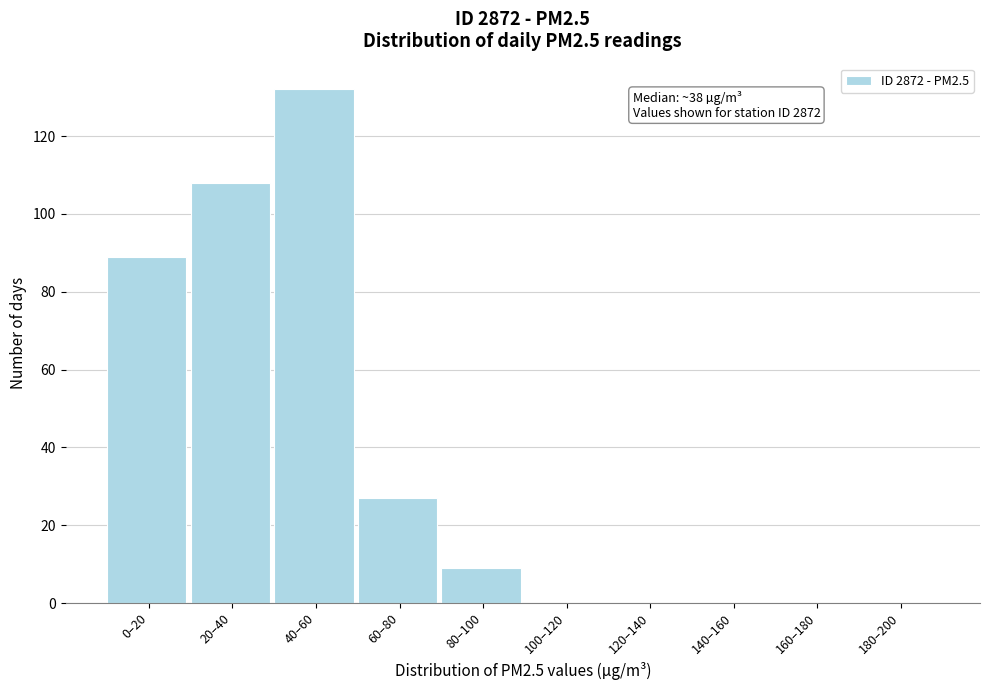

Reading right to left, list all the values displayed in this chart.

180–200=0	160–180=0	140–160=0	120–140=0	100–120=0	80–100=9	60–80=27	40–60=132	20–40=108	0–20=89